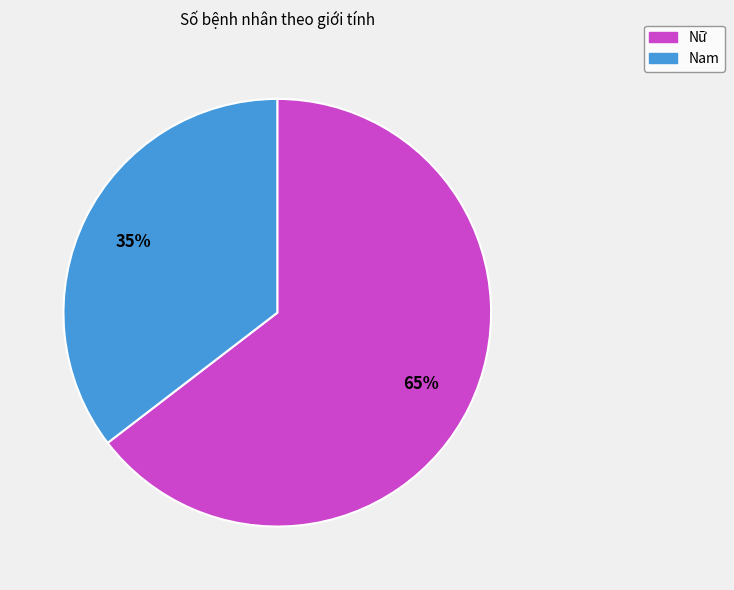

To the nearest percent, what is the average slice percentage?

50%